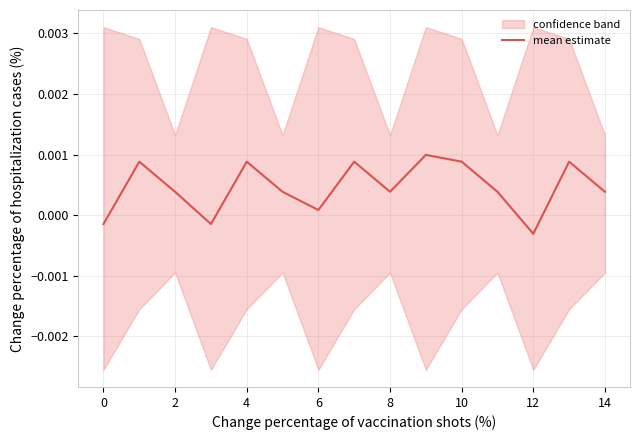

True or false: the data shows 0.0 at 2.

True